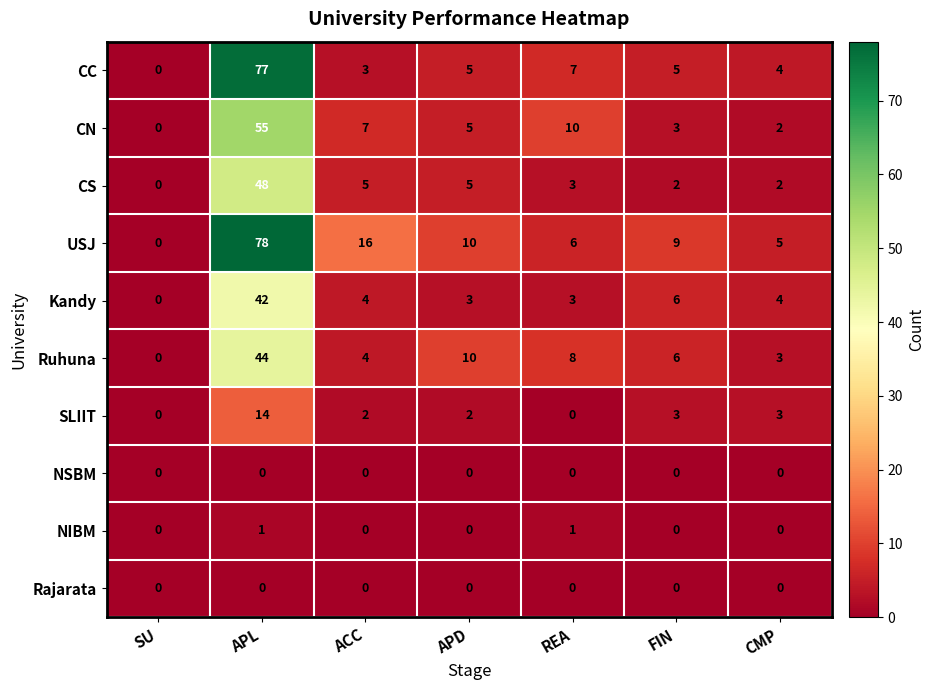

The Ruhuna series shows 44 at APL. True or false?

True